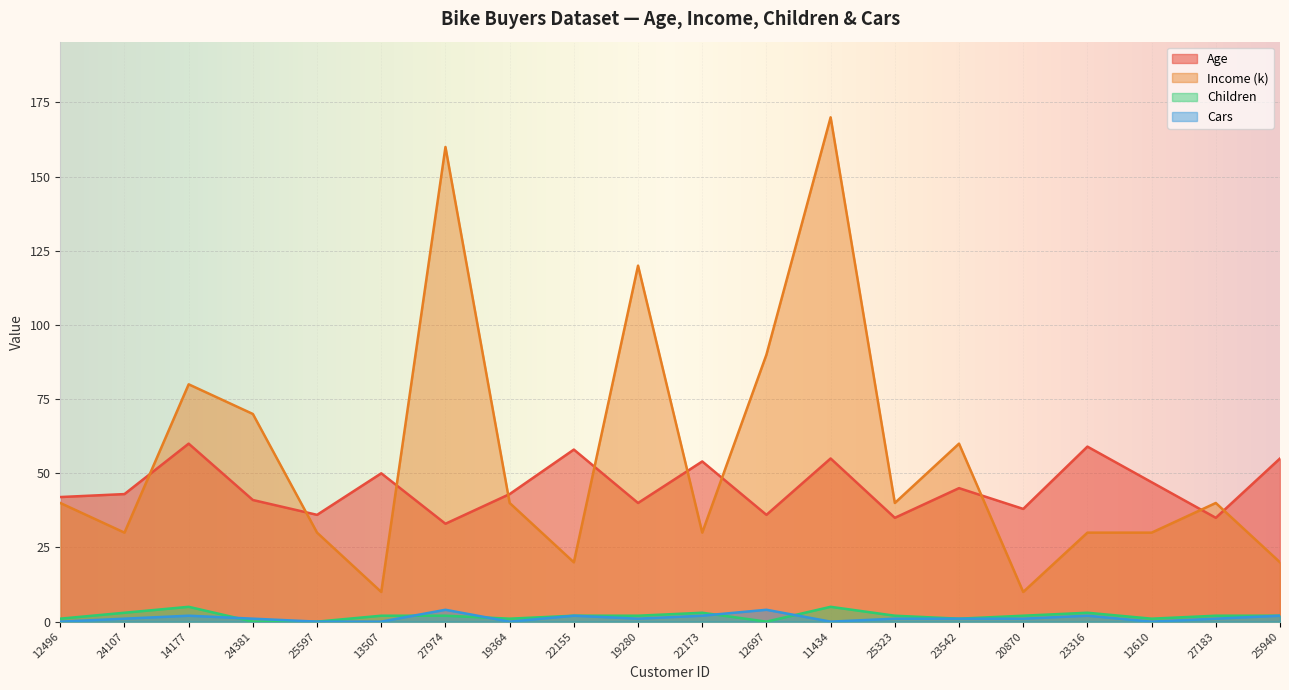

How many values in the Age series exceed 43?

9